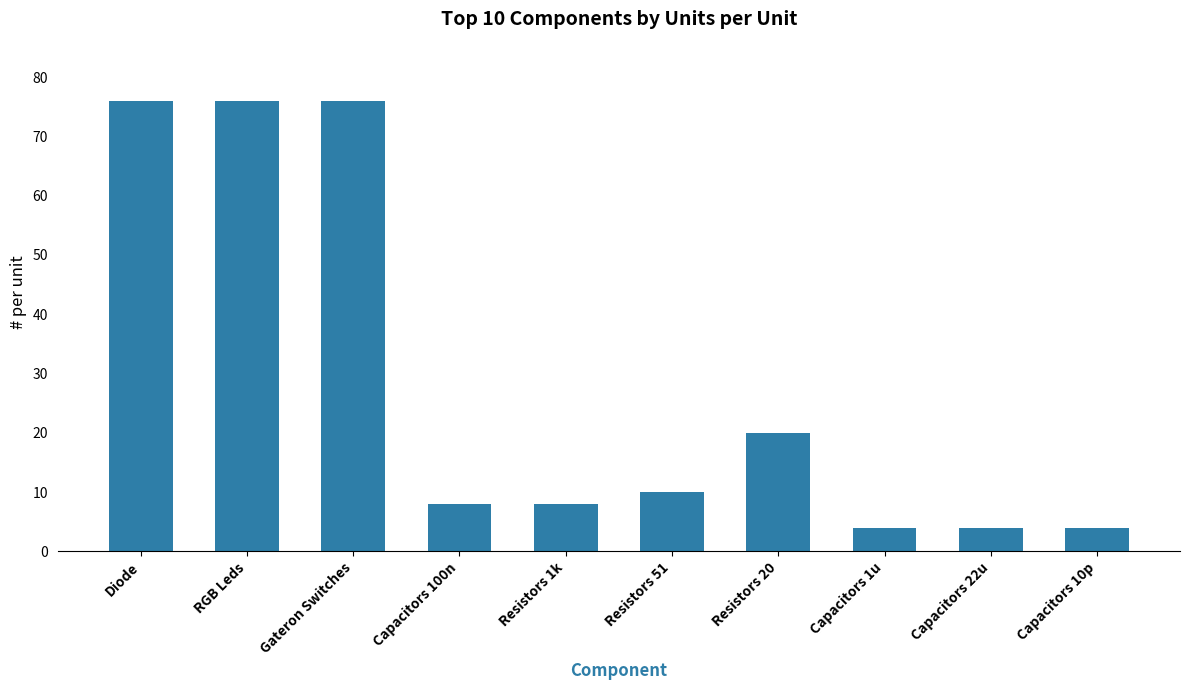

What is the label of the 7th bar from the right?

Capacitors 100n